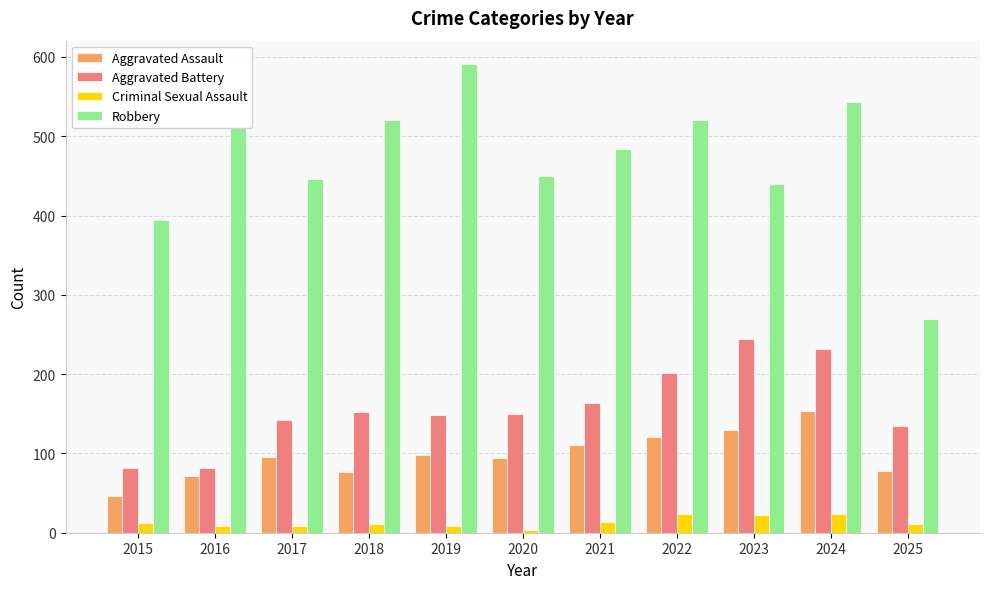

What is the lowest value of the Criminal Sexual Assault series?

3